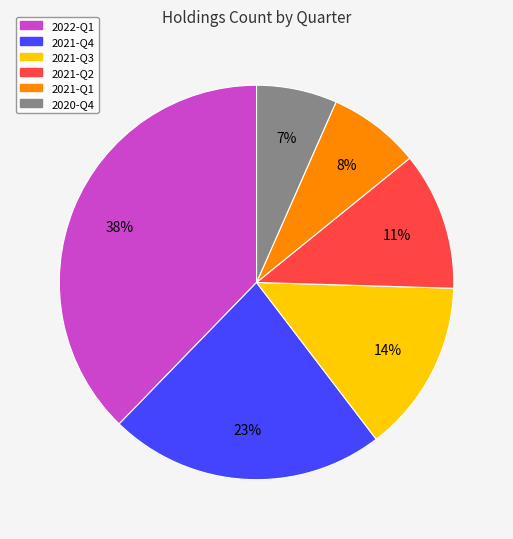

Between 2021-Q1 and 2020-Q4, which is larger?

2021-Q1